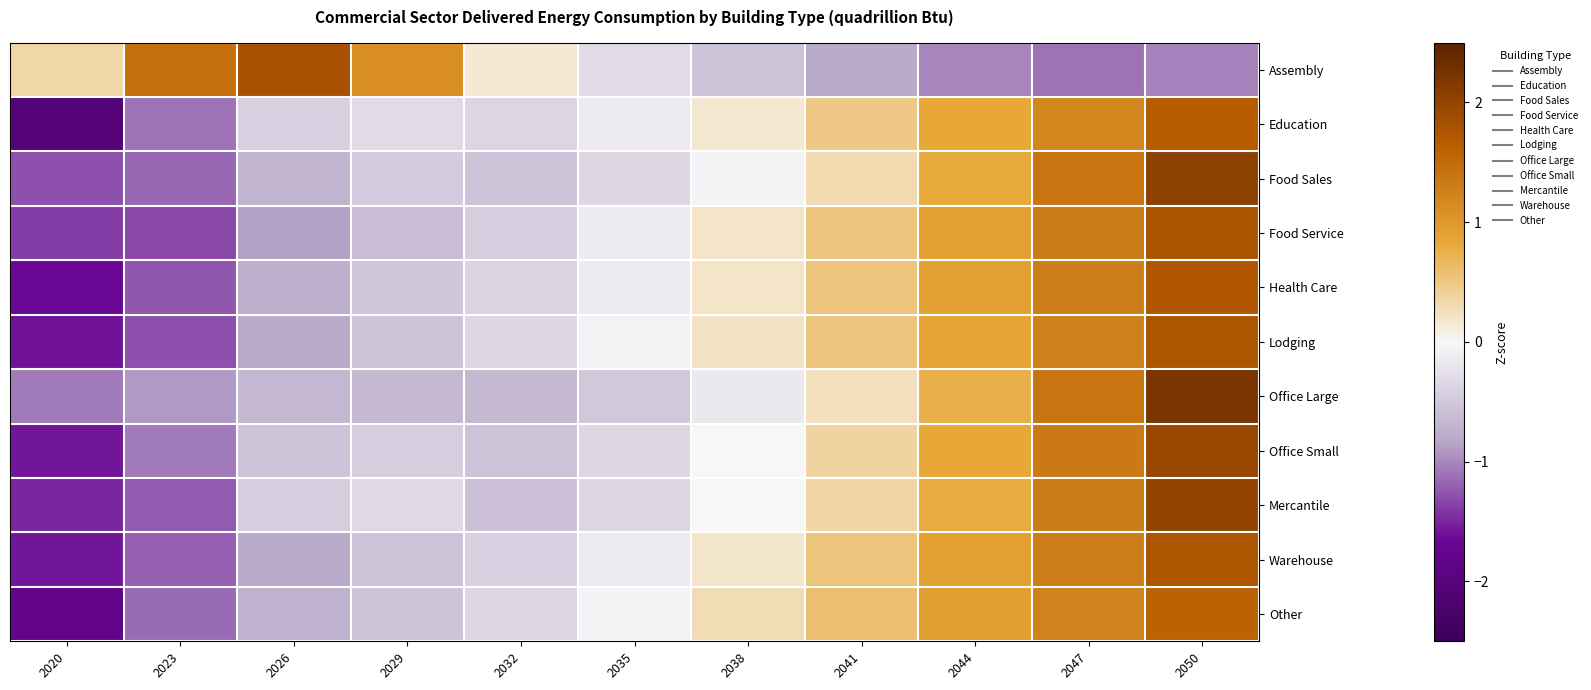

At how many categories does at least one series exceed 2?

1